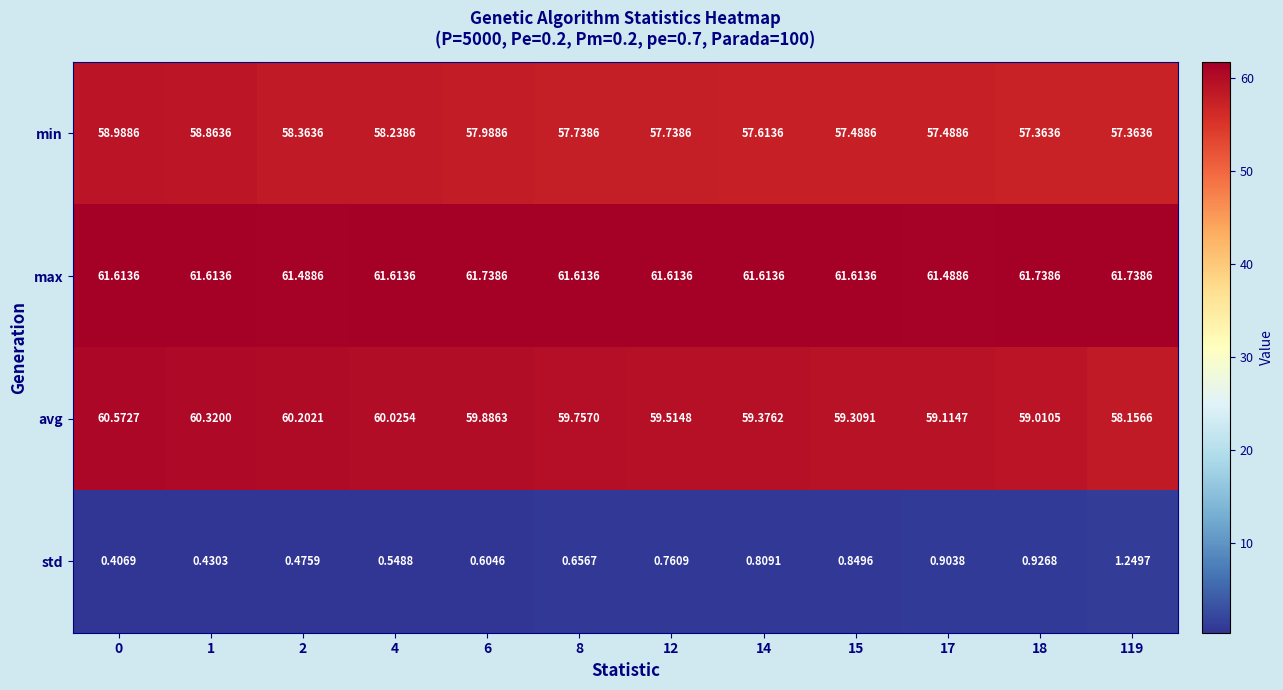

Rank the series at 0 from highest to lowest value.

max, avg, min, std